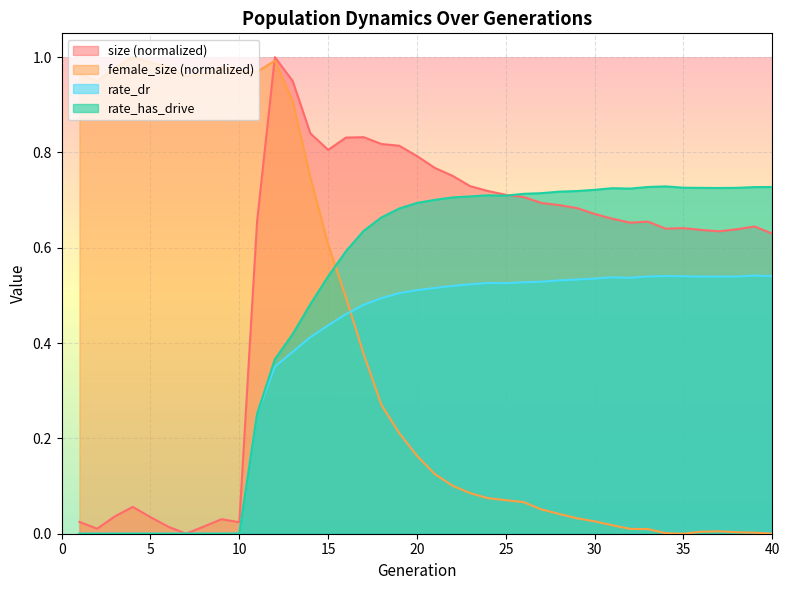

Which series has the largest range (max minus min)?

size